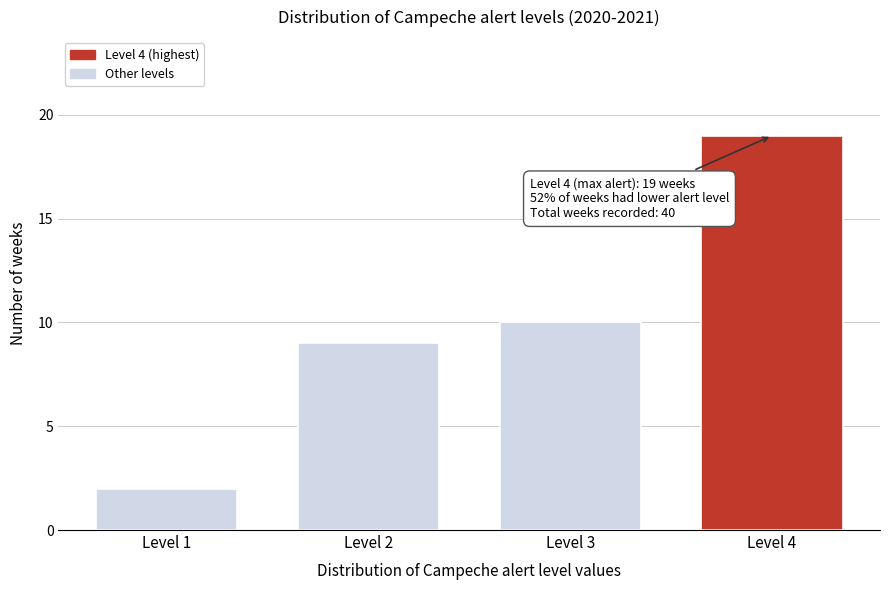

Reading left to right, list all the values displayed in this chart.

2	9	10	19